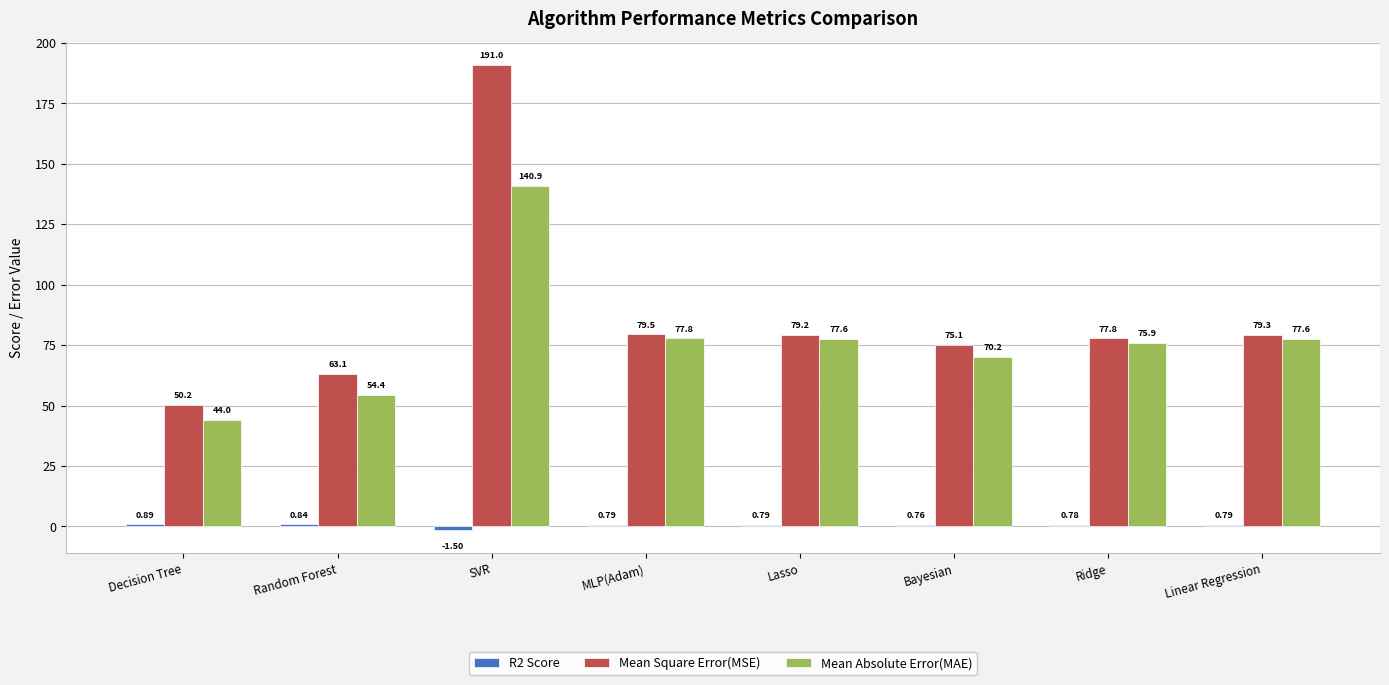

What is the average value of the Mean Square Error(MSE) series?

86.9